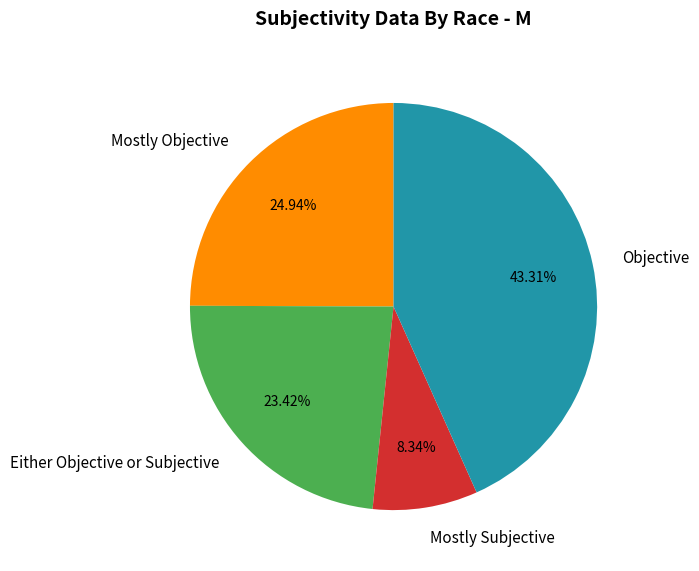

Approximately how many times larger is the value at Either Objective or Subjective compared to Mostly Subjective?

2.8